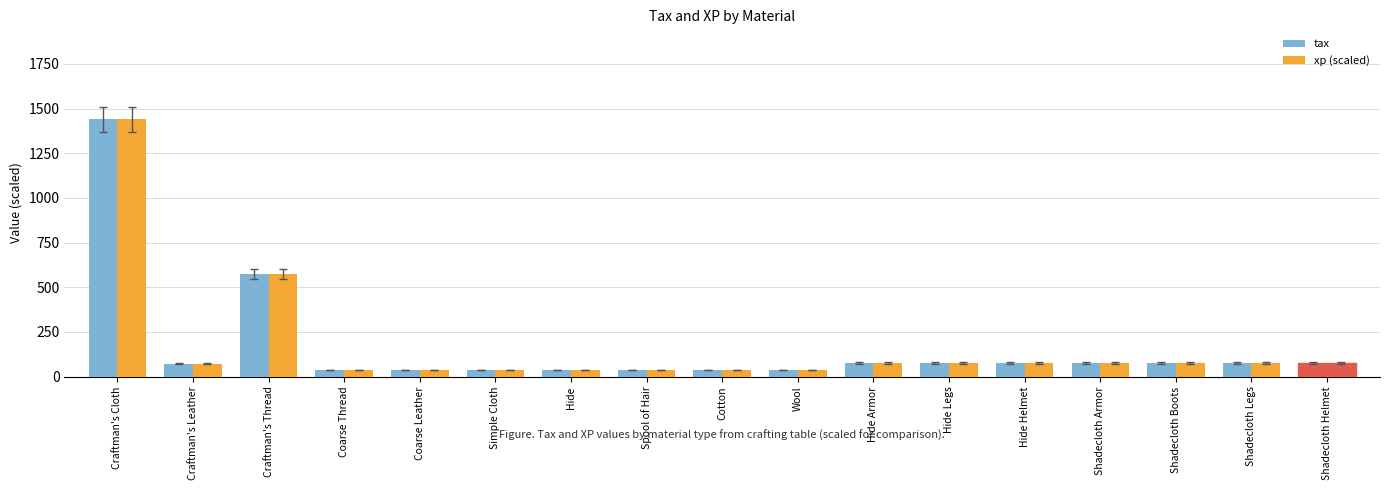

How many data points in xp (scaled) are above 76?

9